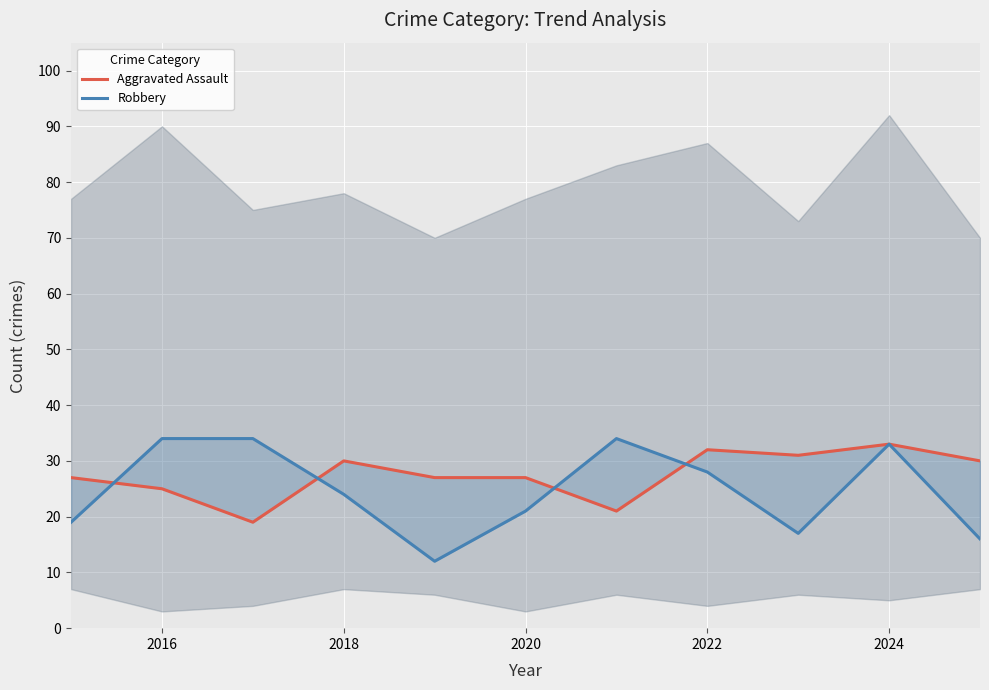

The Aggravated Assault series shows 38 at 2022. True or false?

False